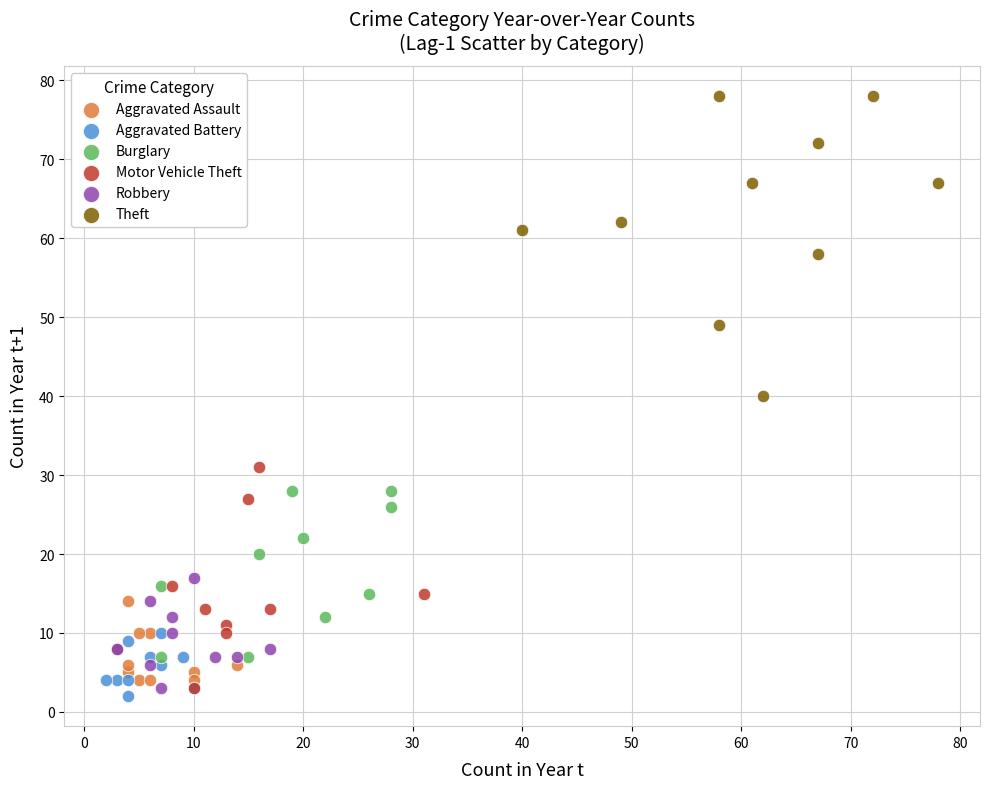

Which series has the largest Y range (max minus min)?

Theft